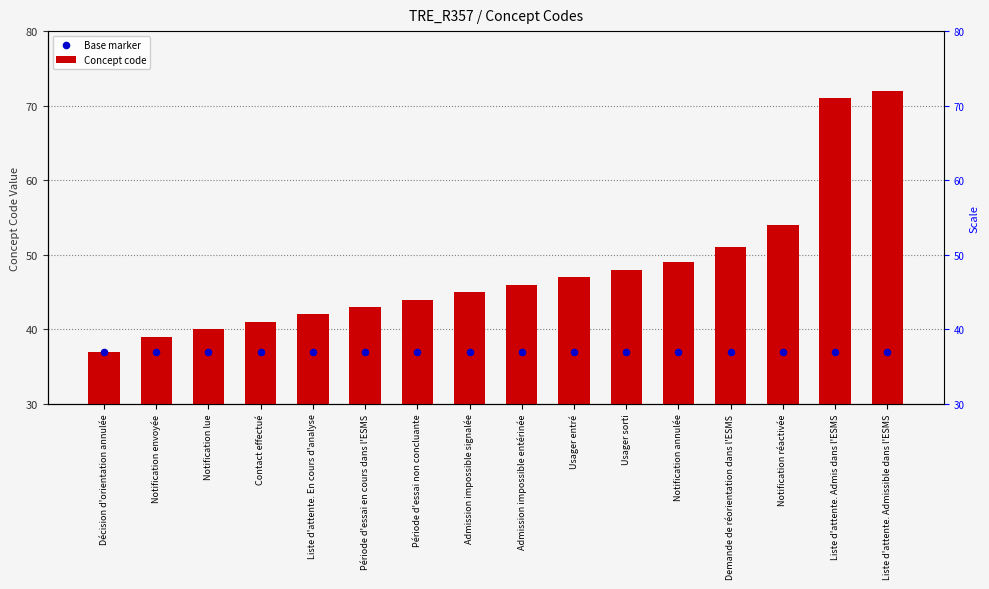

Which series has the widest spread of Y values?

Concept code